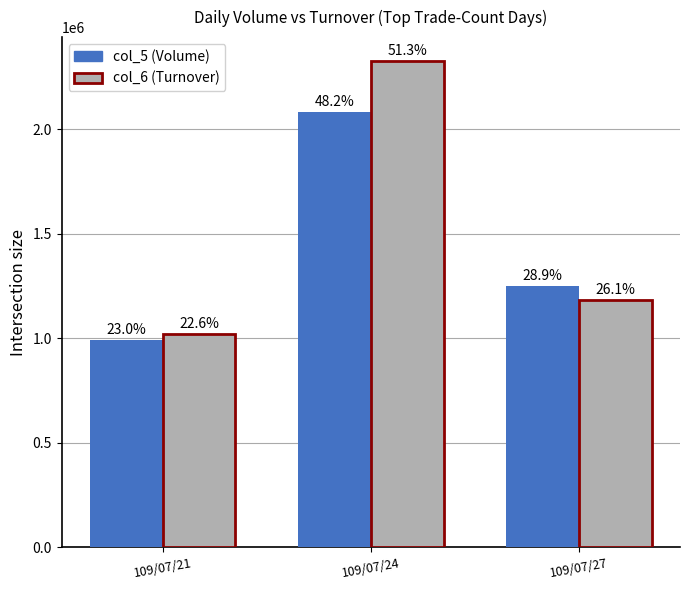

How many groups of bars are there?

3